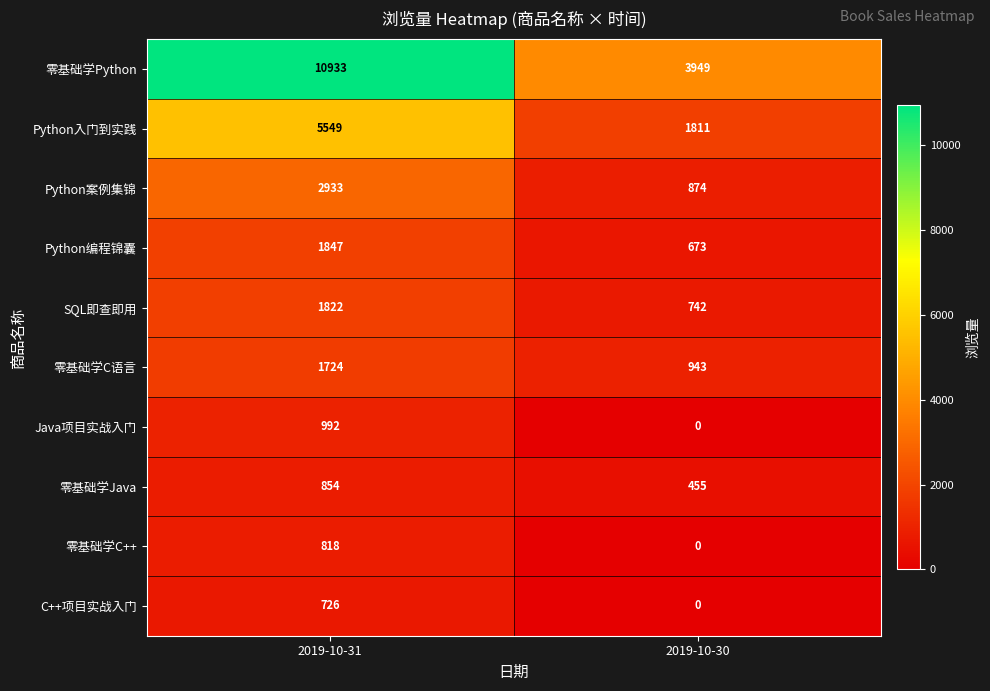

Which series has the widest spread of values?

零基础学Python